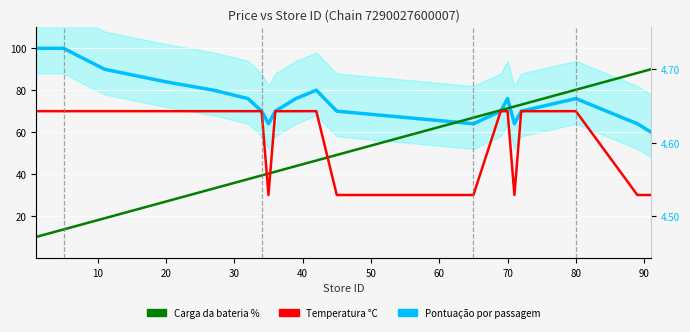

In Pontuação por passagem, how many points are higher than both neighbors (excluding endpoints)?

3